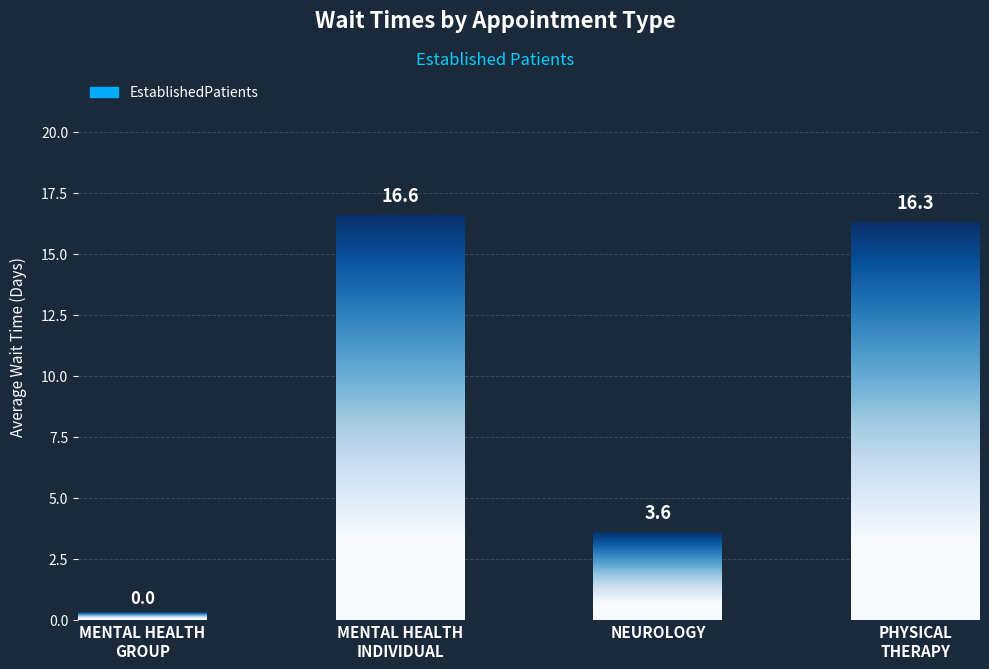

How many bars are there in total?

4